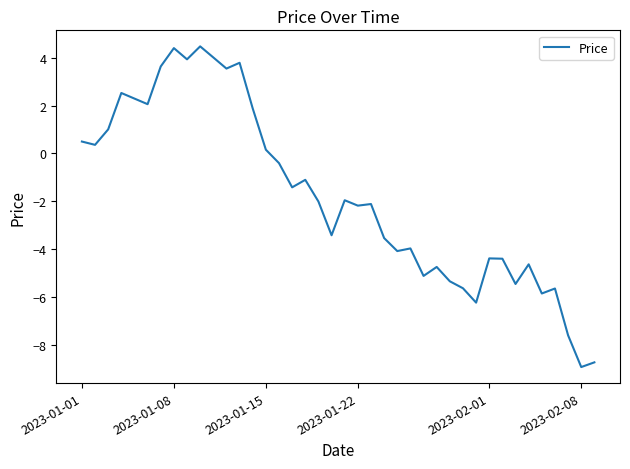

What is the difference between the maximum and minimum values?

13.4